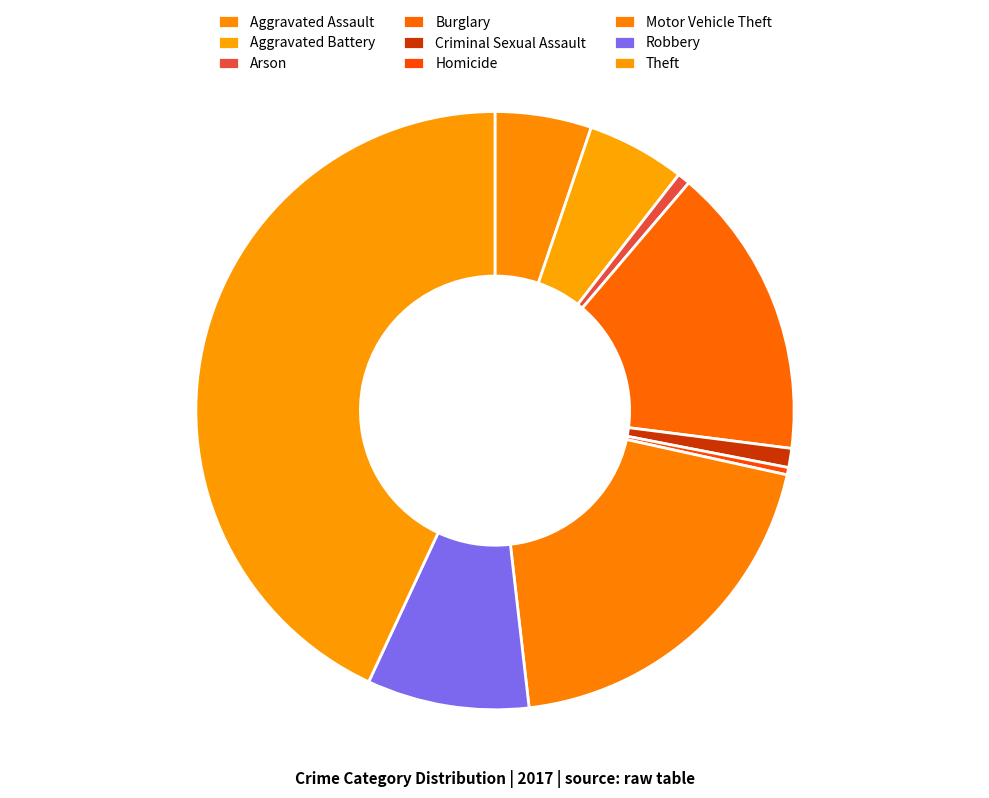

Which slice is the largest?

Theft